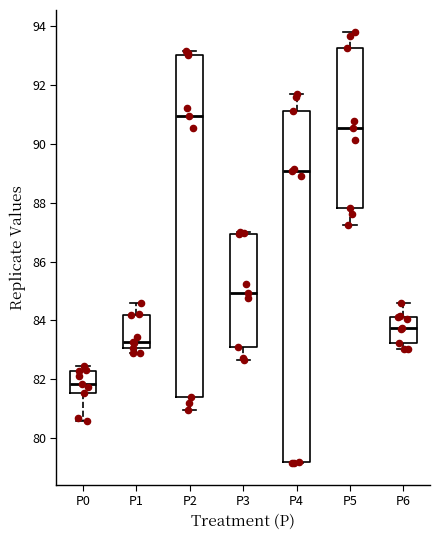

Which box is the tallest, from its lower edge to its upper edge?

P4